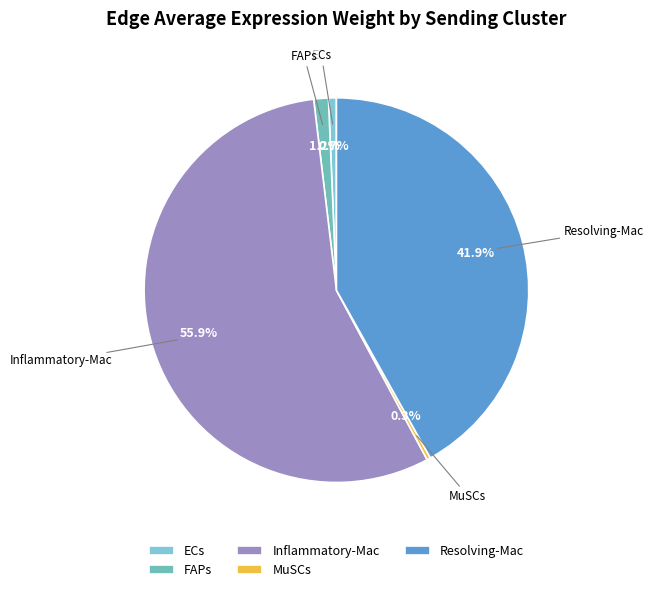

What is the total percentage of MuSCs and Inflammatory-Mac?

56.2%